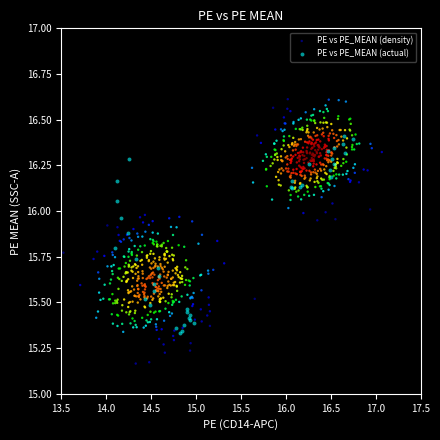

Which series has the largest Y range (max minus min)?

PE vs PE_MEAN (density)